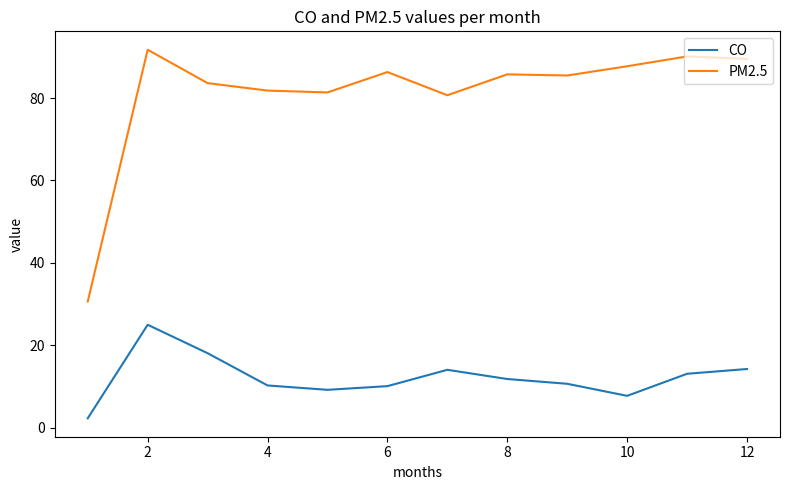

Rank the series by their average value, from lowest to highest.

CO, PM2.5